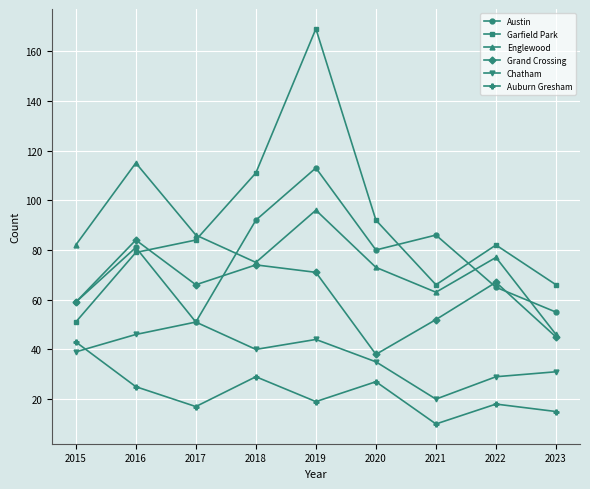

Is it true that Chatham equals 13 at 2016?

False